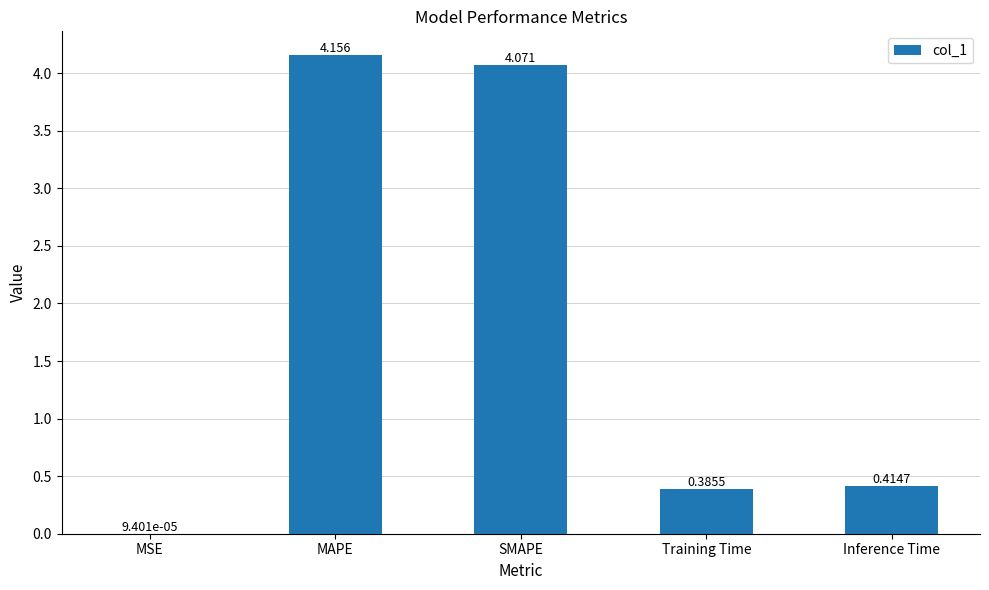

Between Training Time and SMAPE, which is larger?

SMAPE